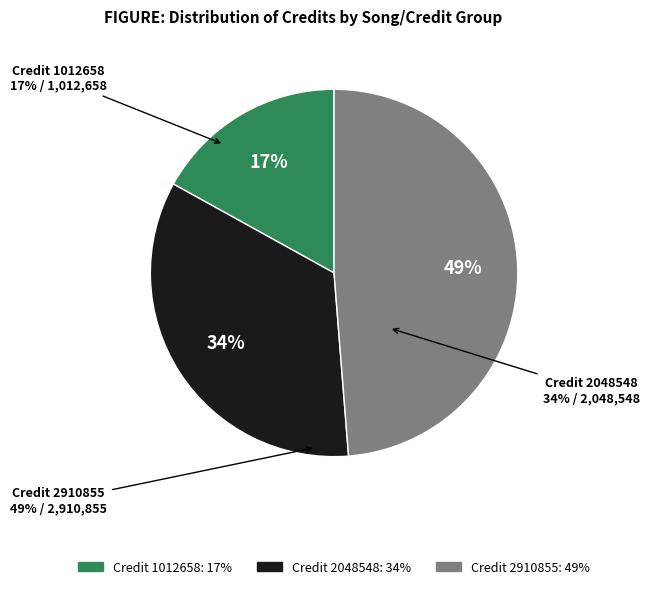

To the nearest percent, what portion does 1012658 represent?

17%